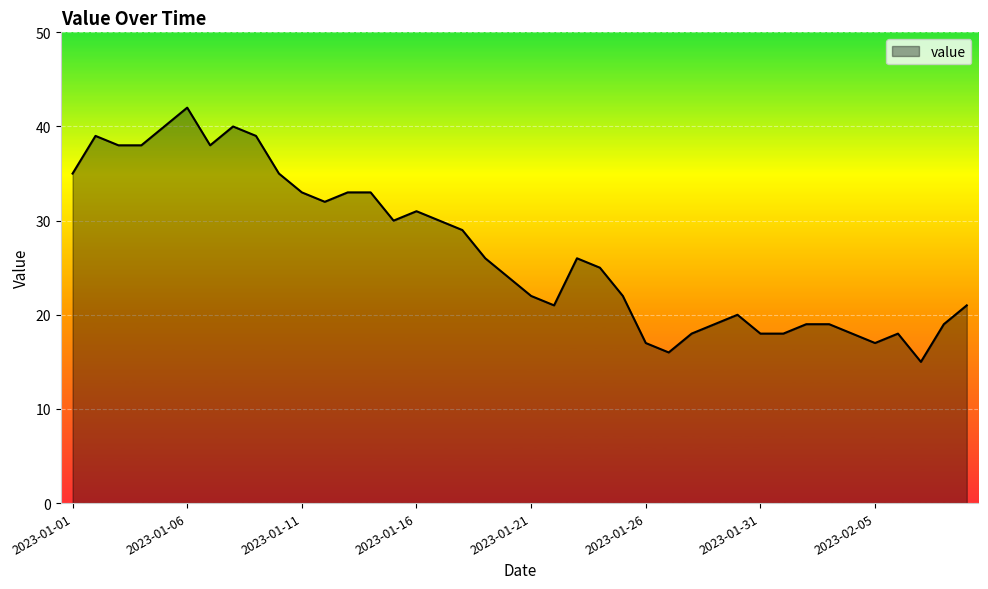

Count the number of data series in this chart.

1